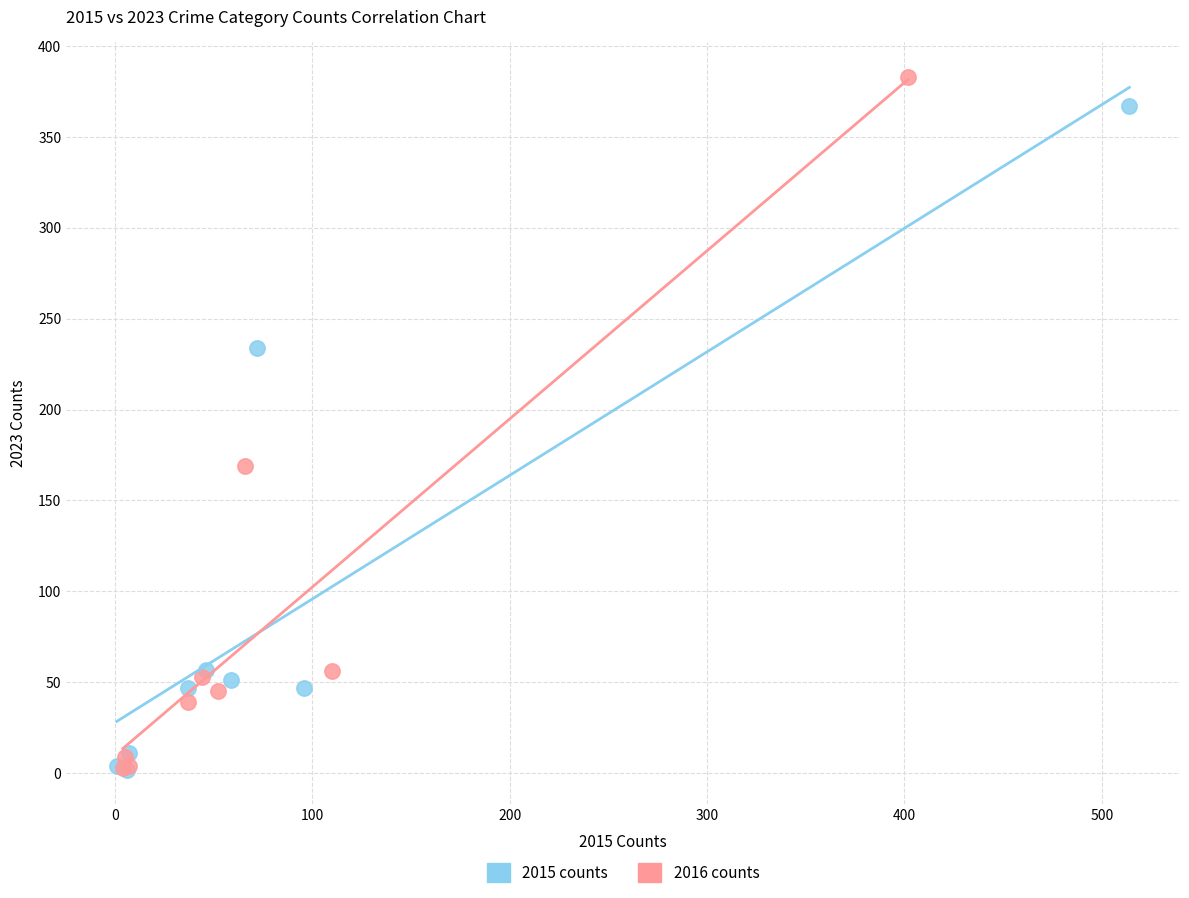

Which series contains the highest Y value?

2016 counts